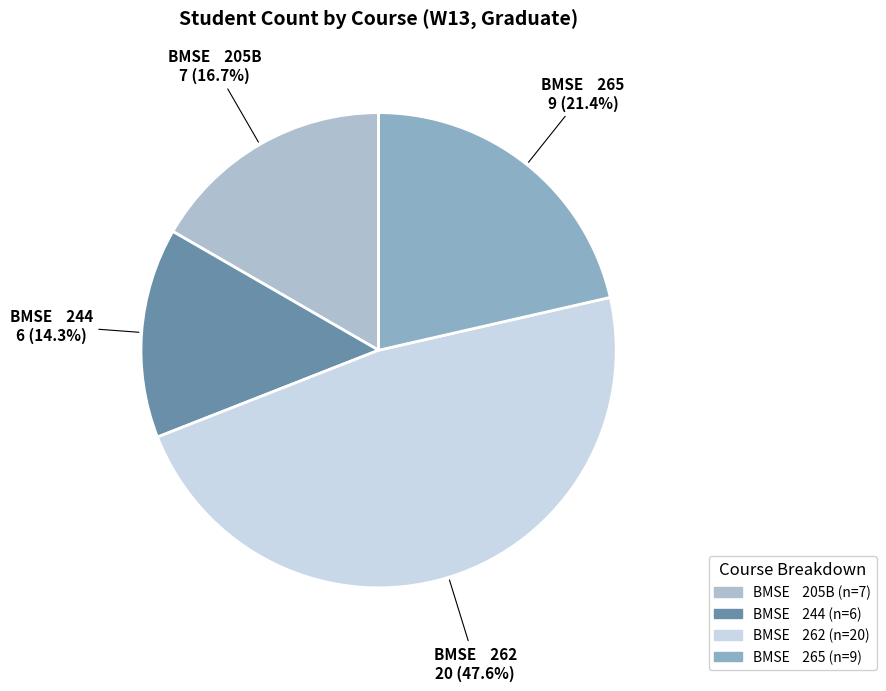

Is there any slice that represents more than half of the pie?

No